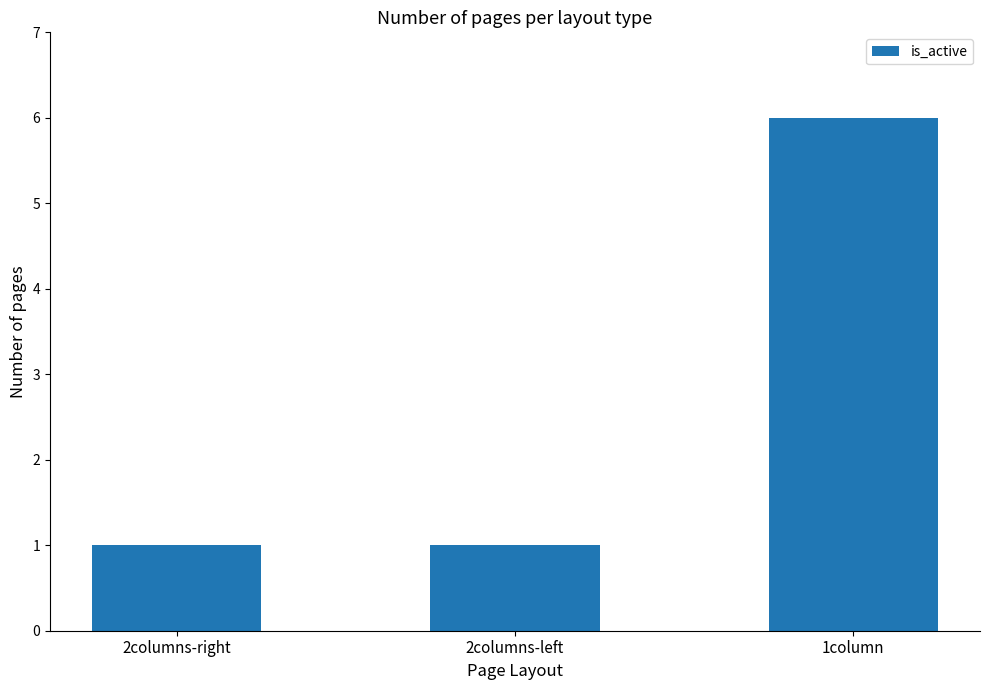

How many distinct data groups are displayed?

1